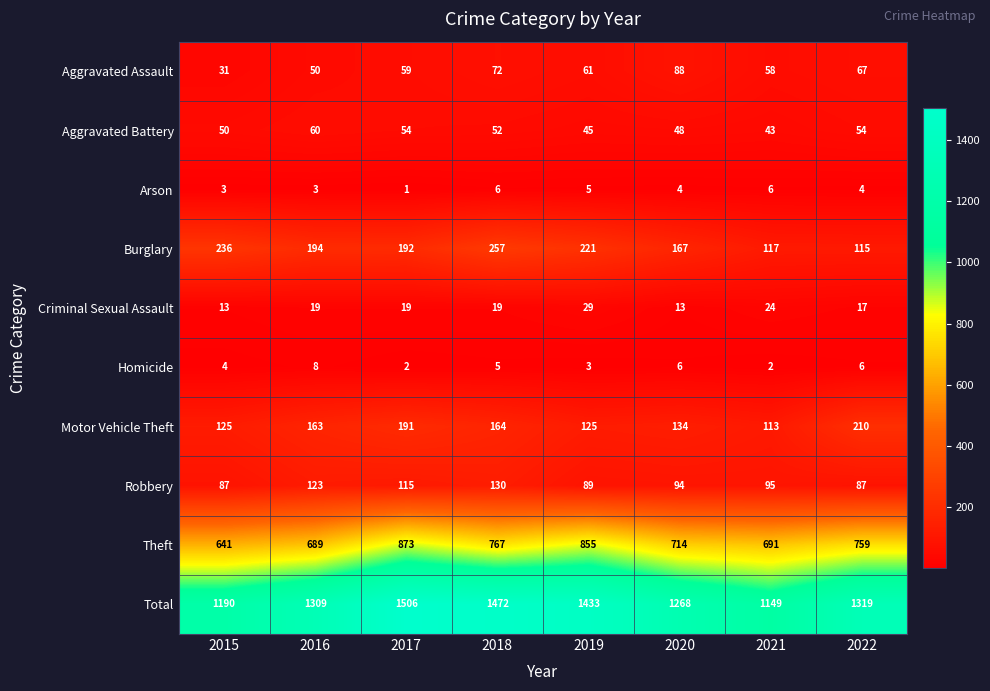

Which label corresponds to the largest value in the chart?

2017